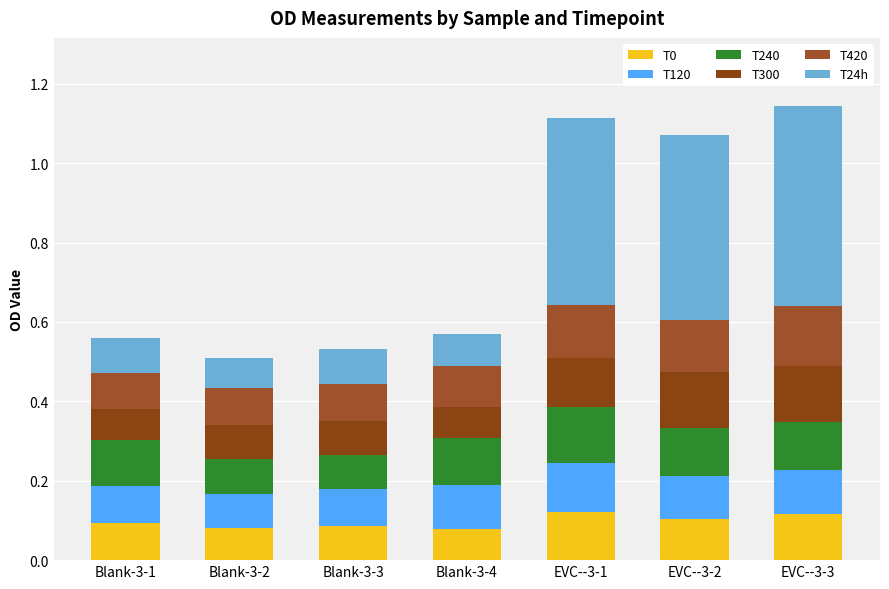

What is the total value across all series at Blank-3-4?

0.6